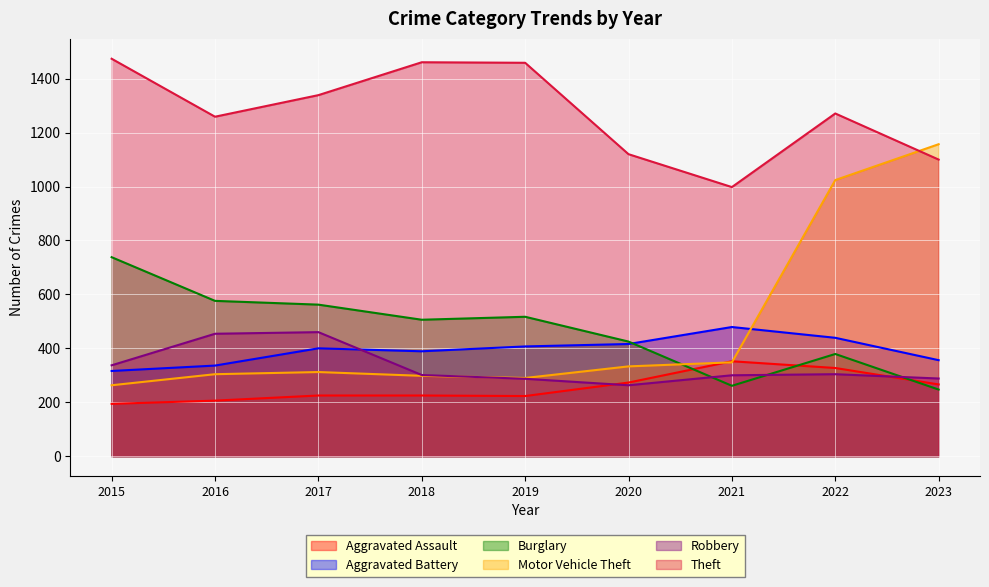

The value of Theft at 2018 is 1461. True or false?

True